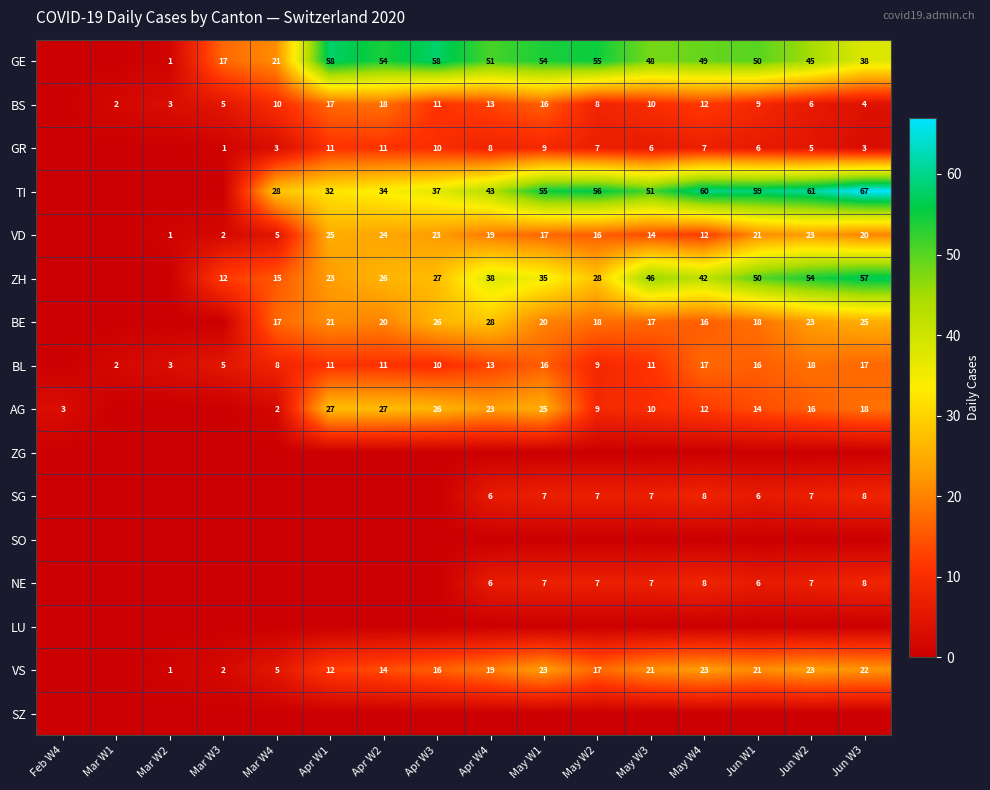

True or false: VS has a value of 23 at Jun W2.

True